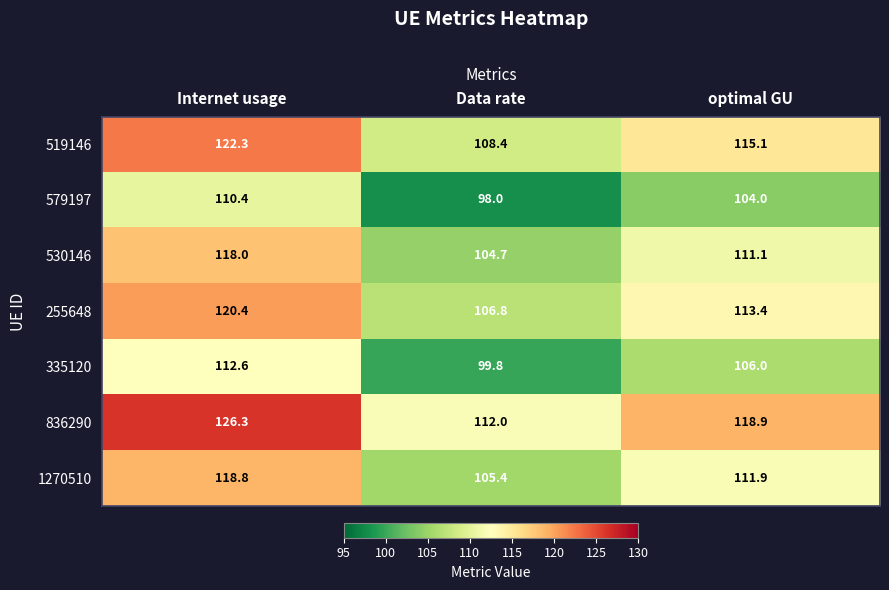

What value does the 335120 series have at optimal GU?

106.0